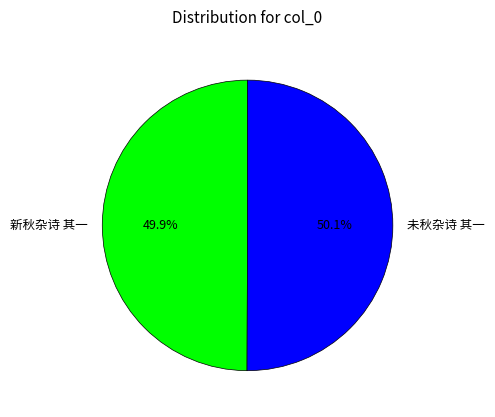

How many segments does this pie chart have?

2